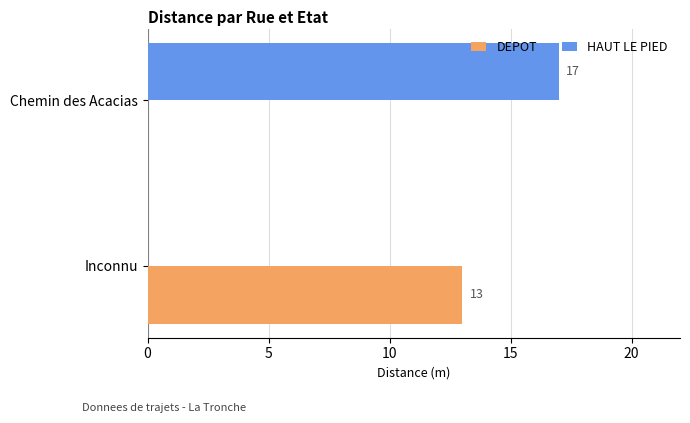

Which series has the widest spread of values?

HAUT LE PIED